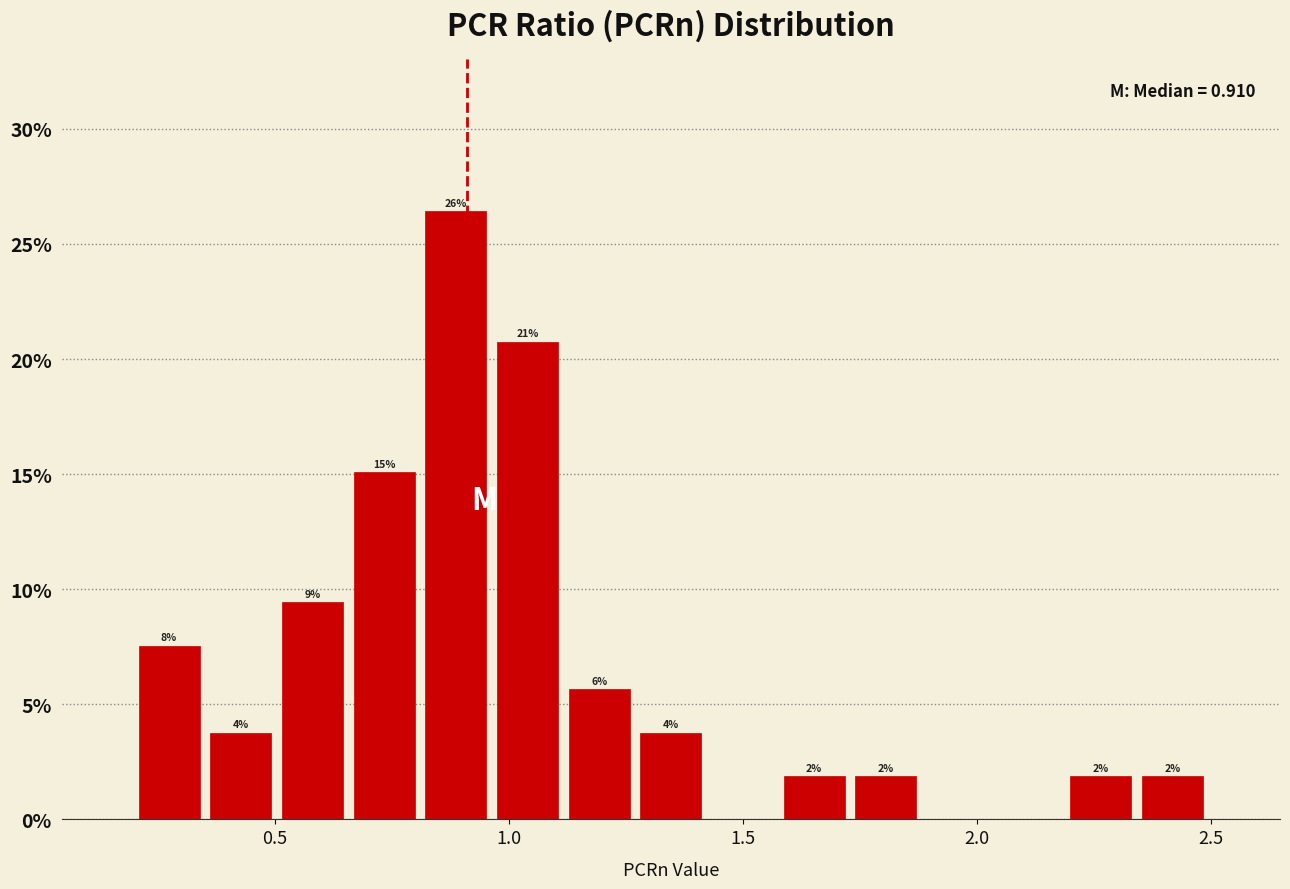

Around what value on the x-axis is the tallest bar? Give the approximate position of its centre, as read against the axis.

0.90